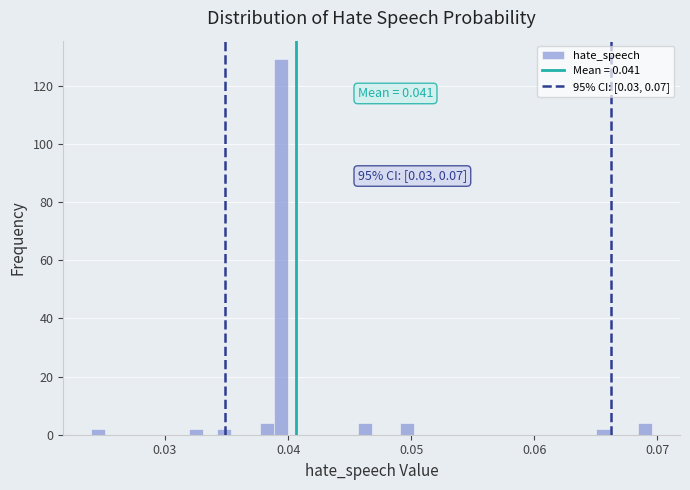

Around what value on the x-axis is the tallest bar? Give the approximate position of its centre, as read against the axis.

0.039